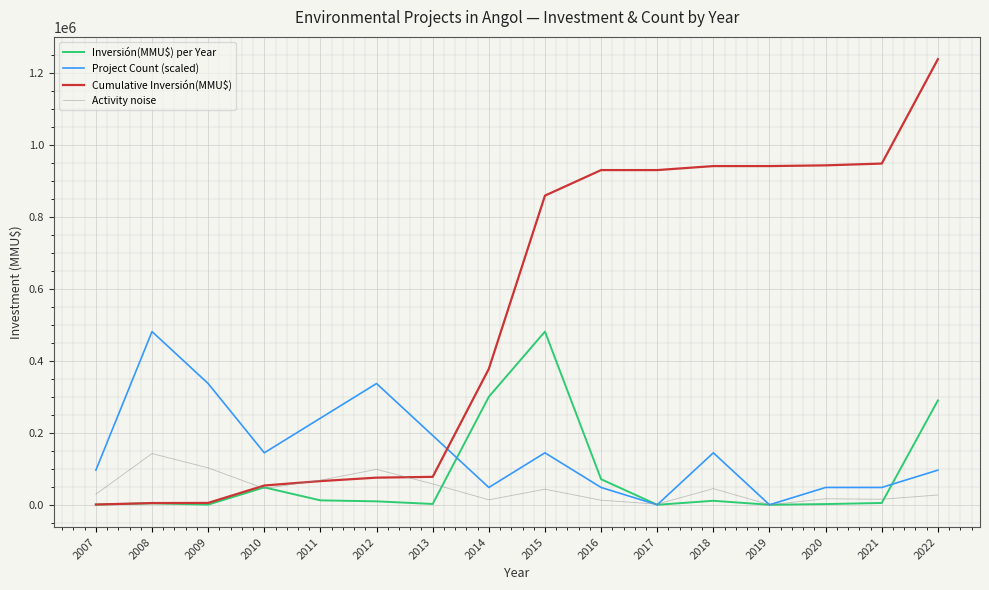

What is the total value across all series at 2015?

1527651.4